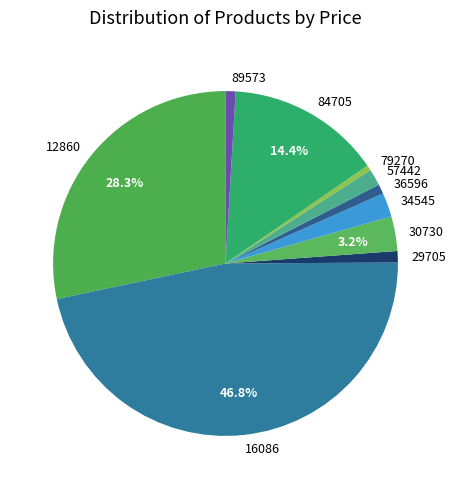

Does 30730 account for over 50% of the chart?

No